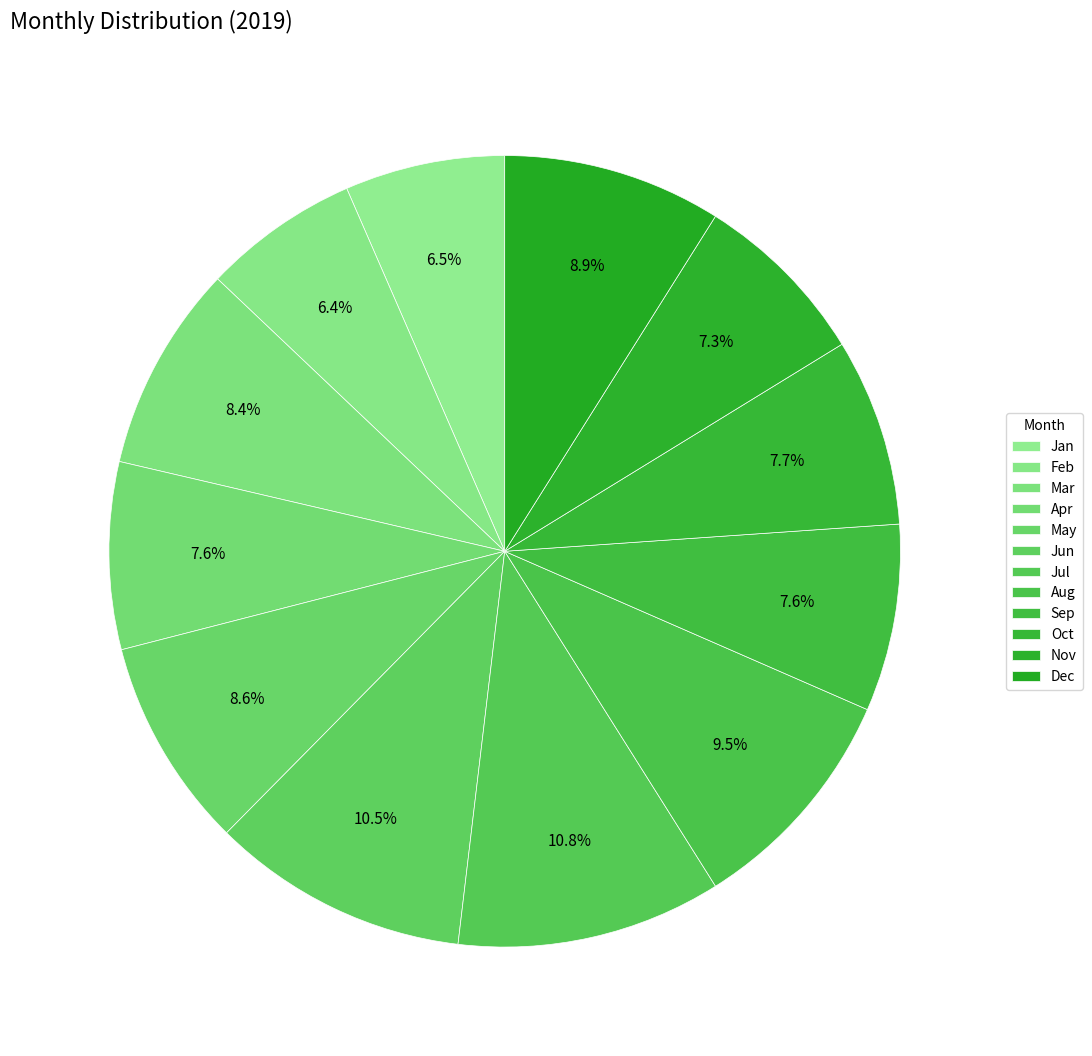

Does any single category account for the majority?

No